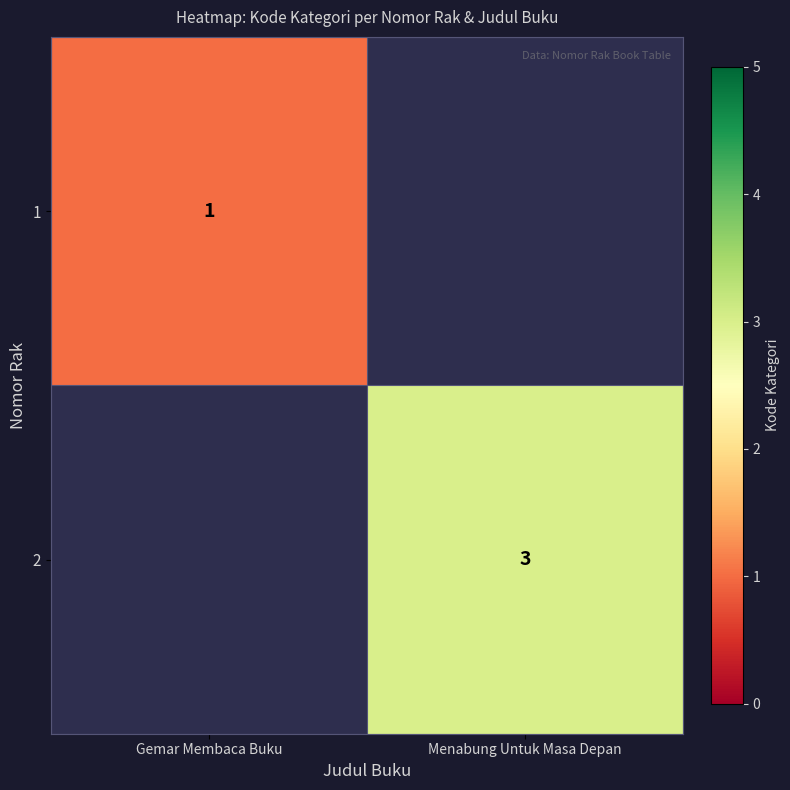

The value of 2 at Menabung Untuk Masa Depan is 1. True or false?

False